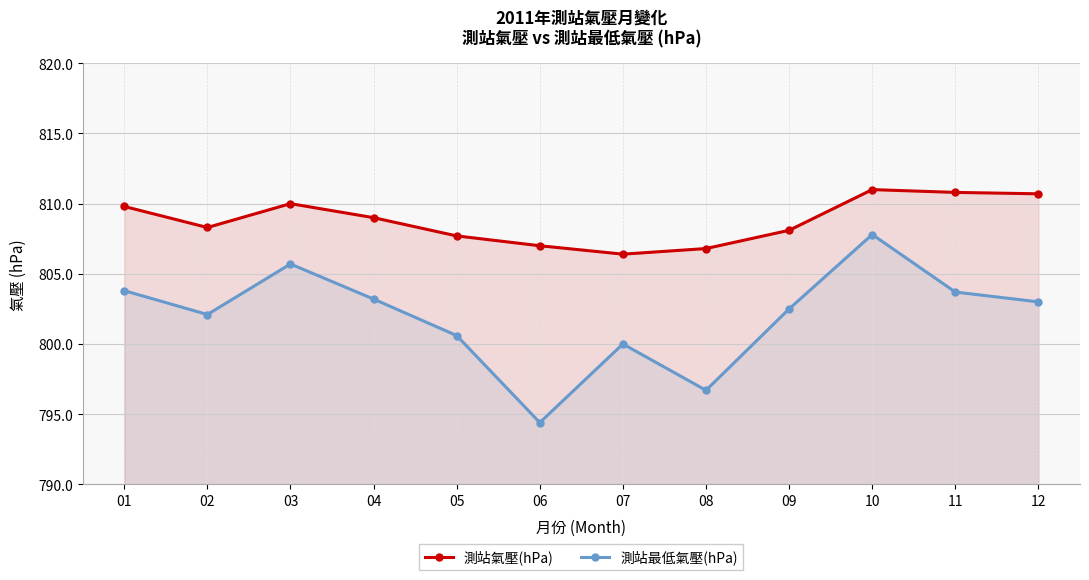

Between 03 and 05, which series saw the biggest shift?

測站最低氣壓(hPa)